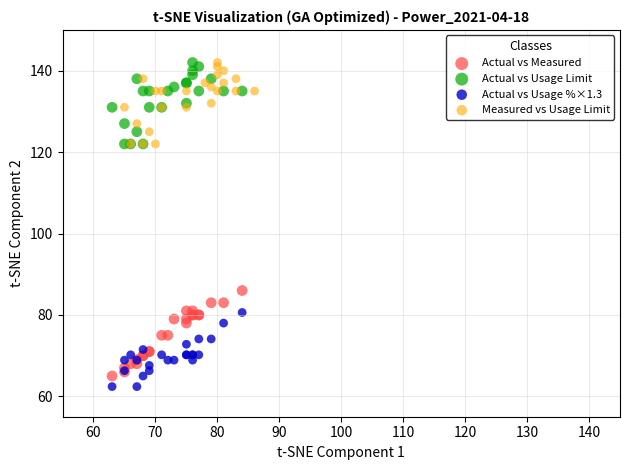

Which series reaches the minimum Y coordinate?

Actual vs Usage %×1.3